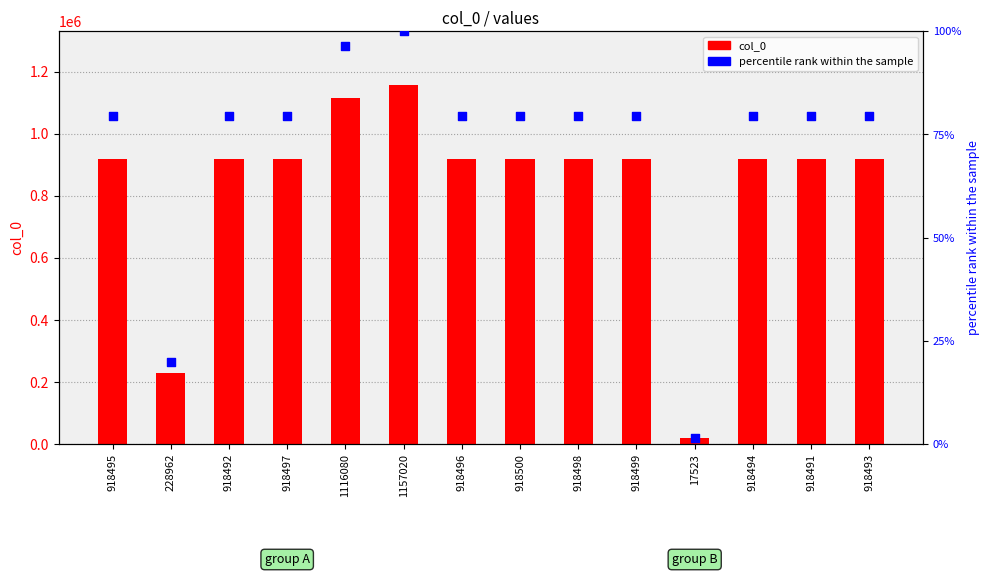

Which series has the largest Y range (max minus min)?

col_0